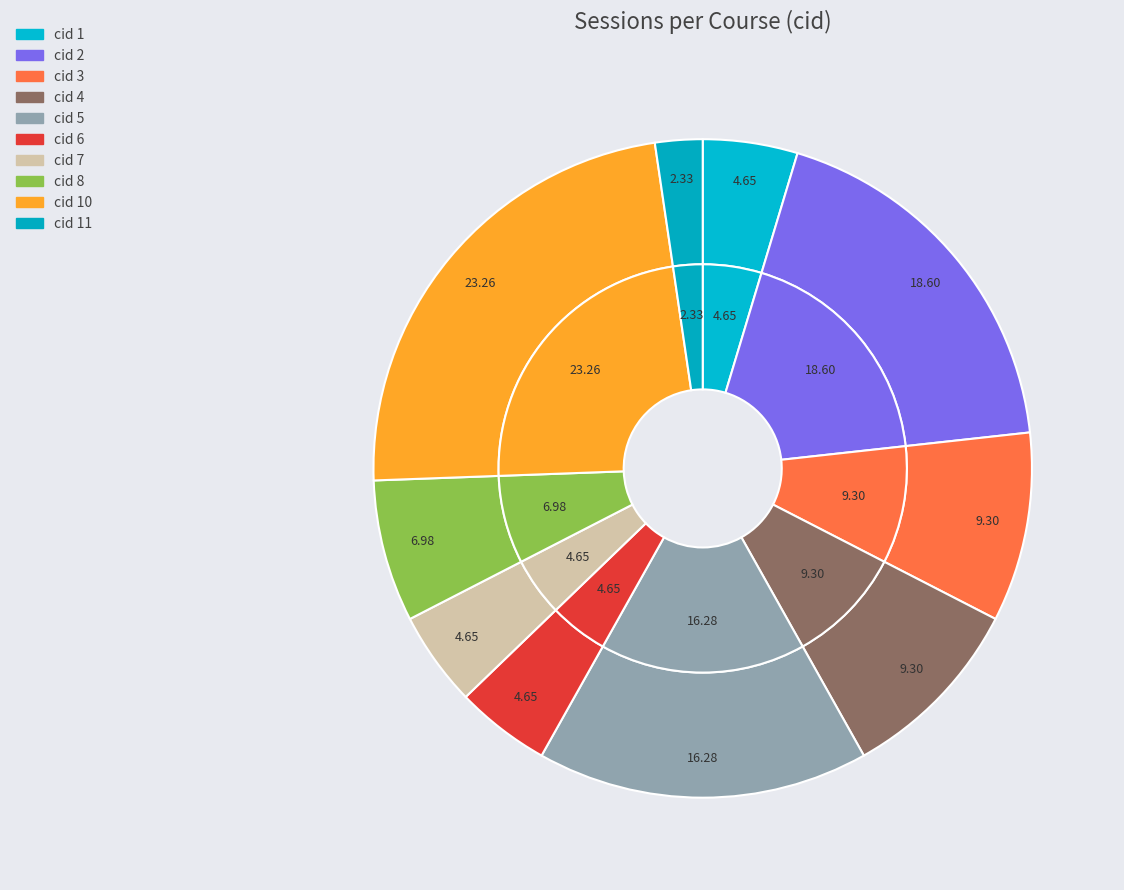

The cid 6 slice represents 5% of the pie. True or false?

True